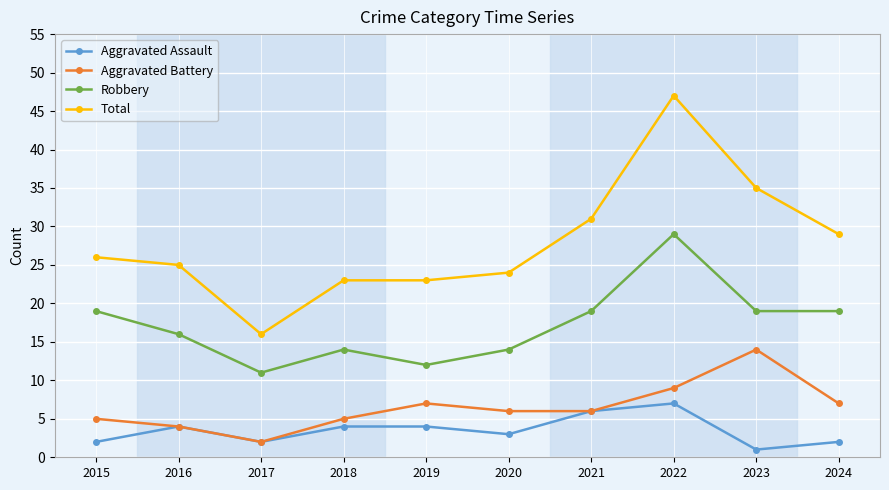

What is the value of the Total point at the 2nd from the left?

25